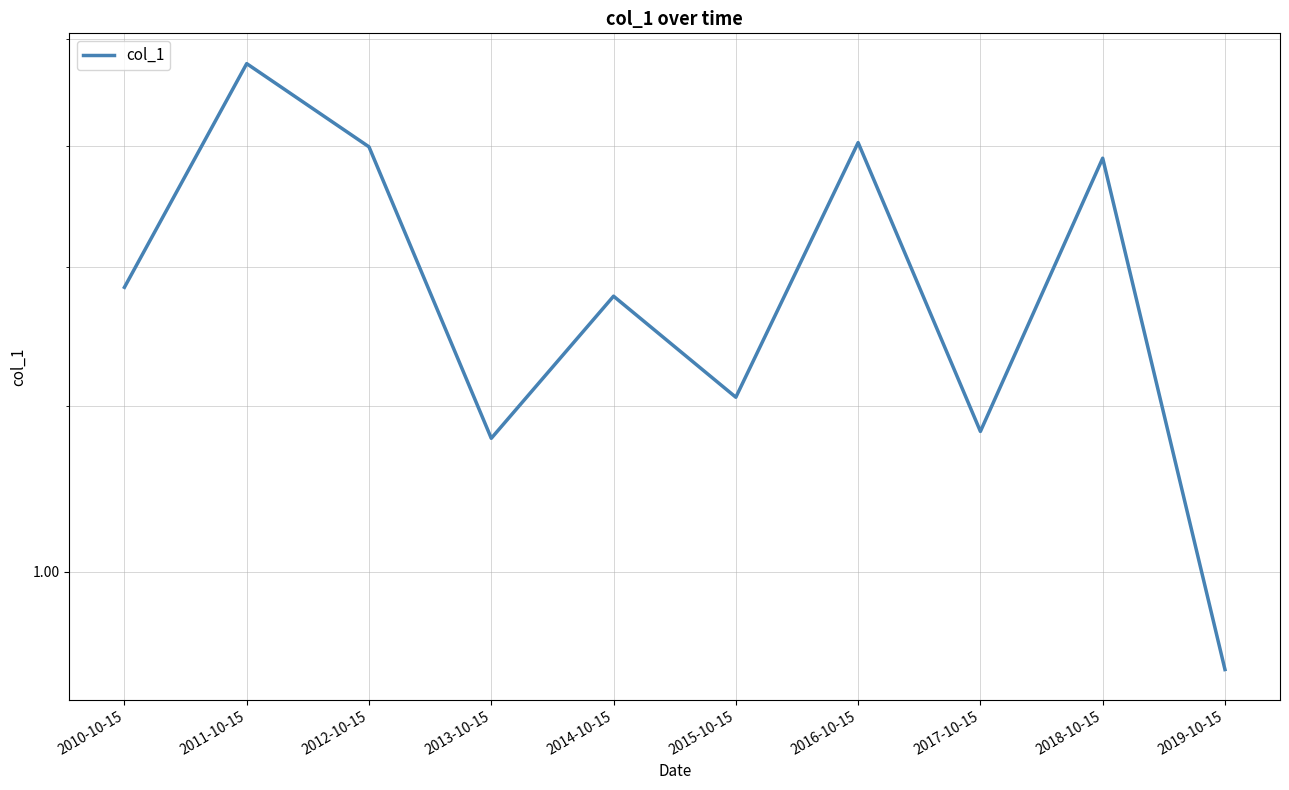

What is the difference between the maximum and minimum values?

0.9